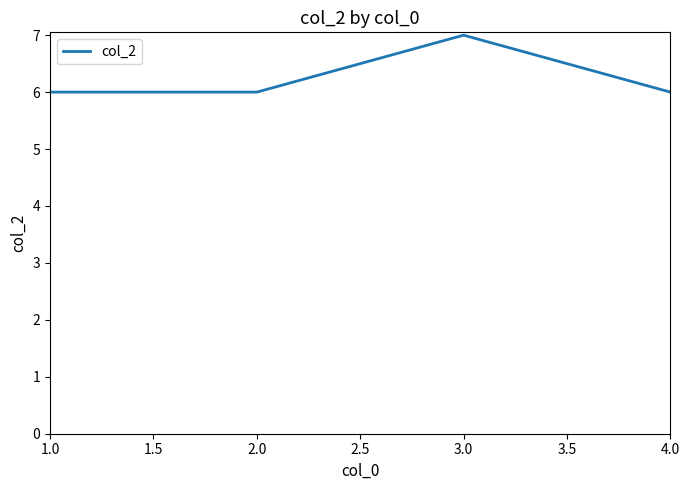

True or false: there are more than 0 points higher than both neighbors.

True